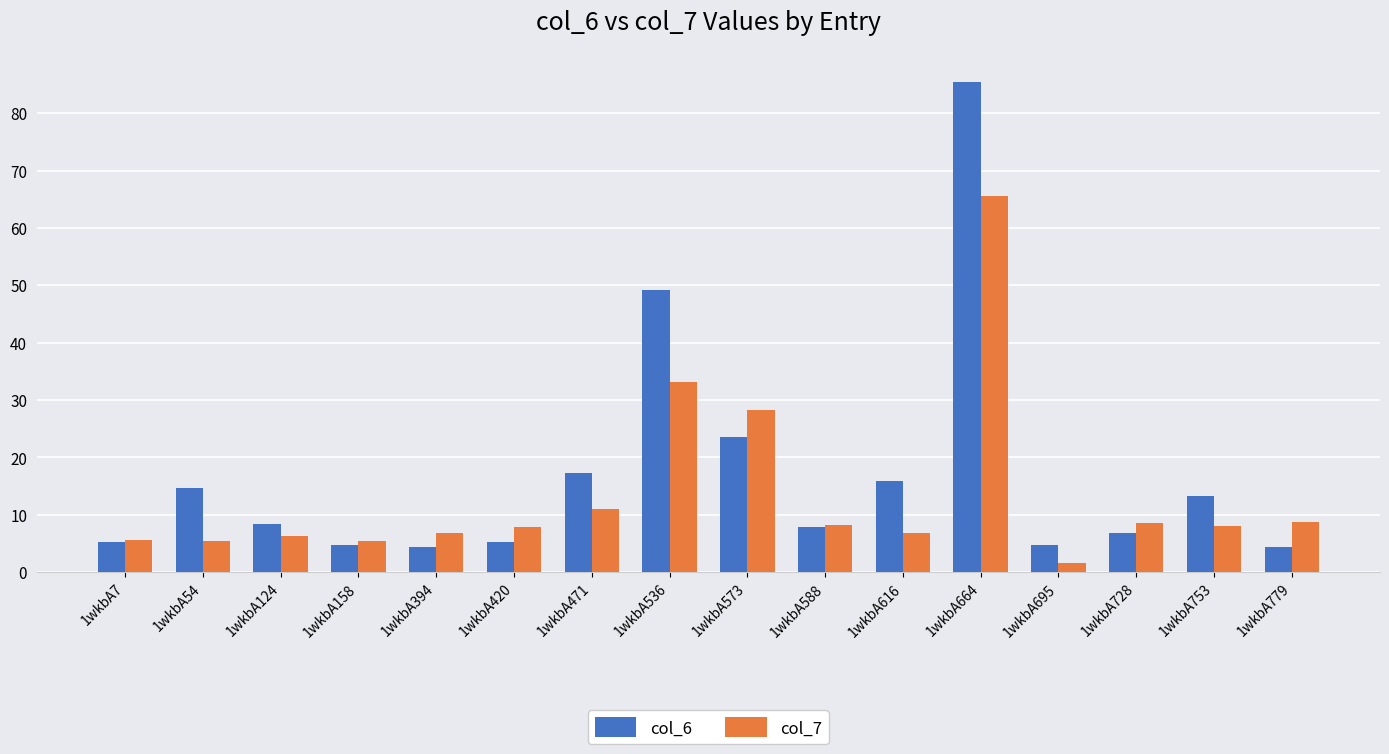

Between 1wkbA7 and 1wkbA536, which series saw the biggest shift?

col_6